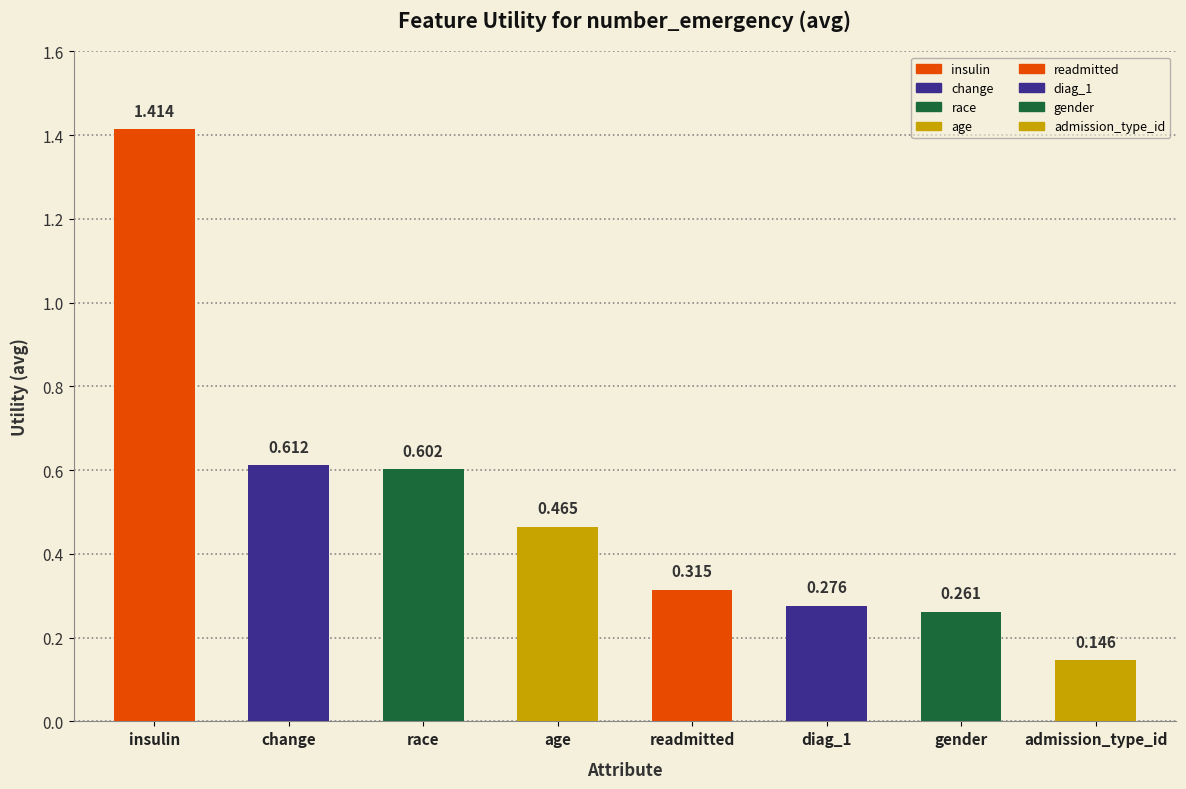

What position from the right is diag_1?

3